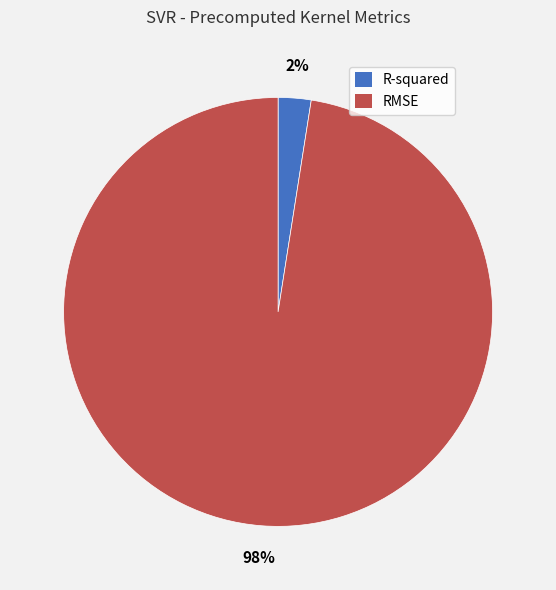

What is the largest slice in the pie chart?

RMSE